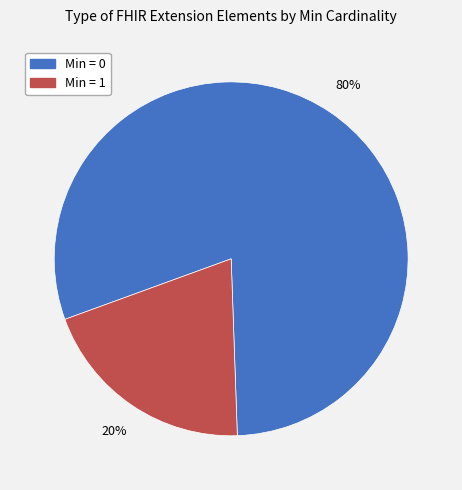

The Min = 1 slice represents 5% of the pie. True or false?

False